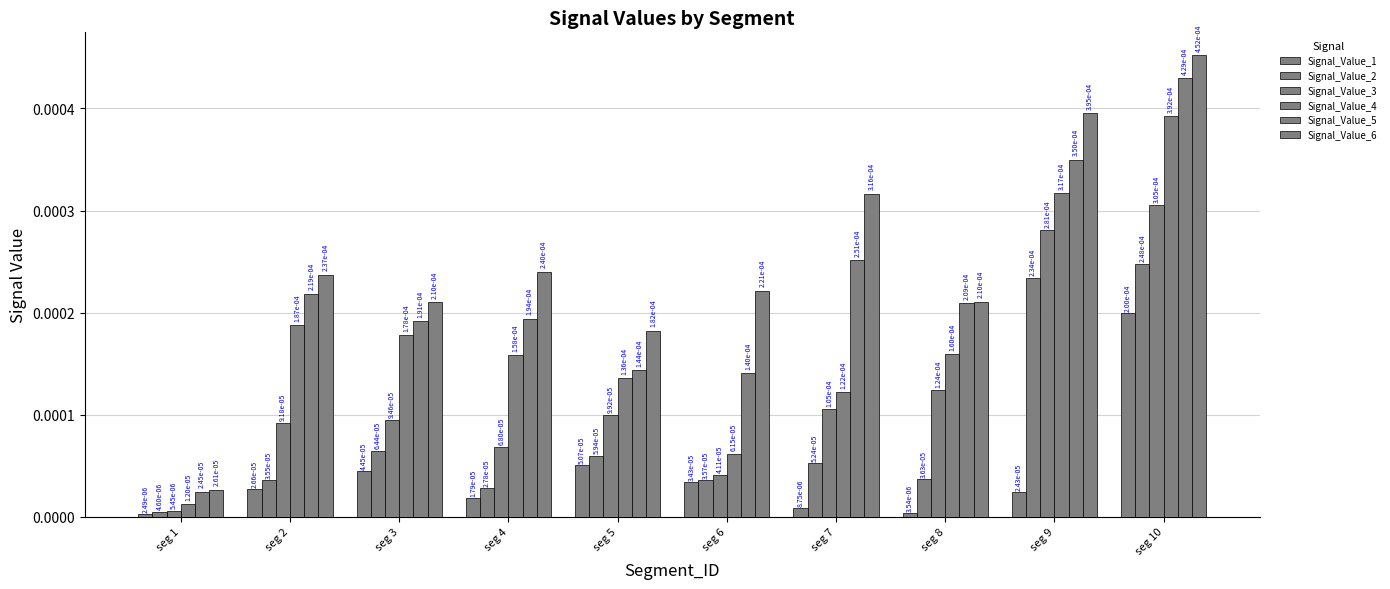

List the series in order of their peak value, highest first.

Signal_Value_6, Signal_Value_5, Signal_Value_4, Signal_Value_3, Signal_Value_2, Signal_Value_1